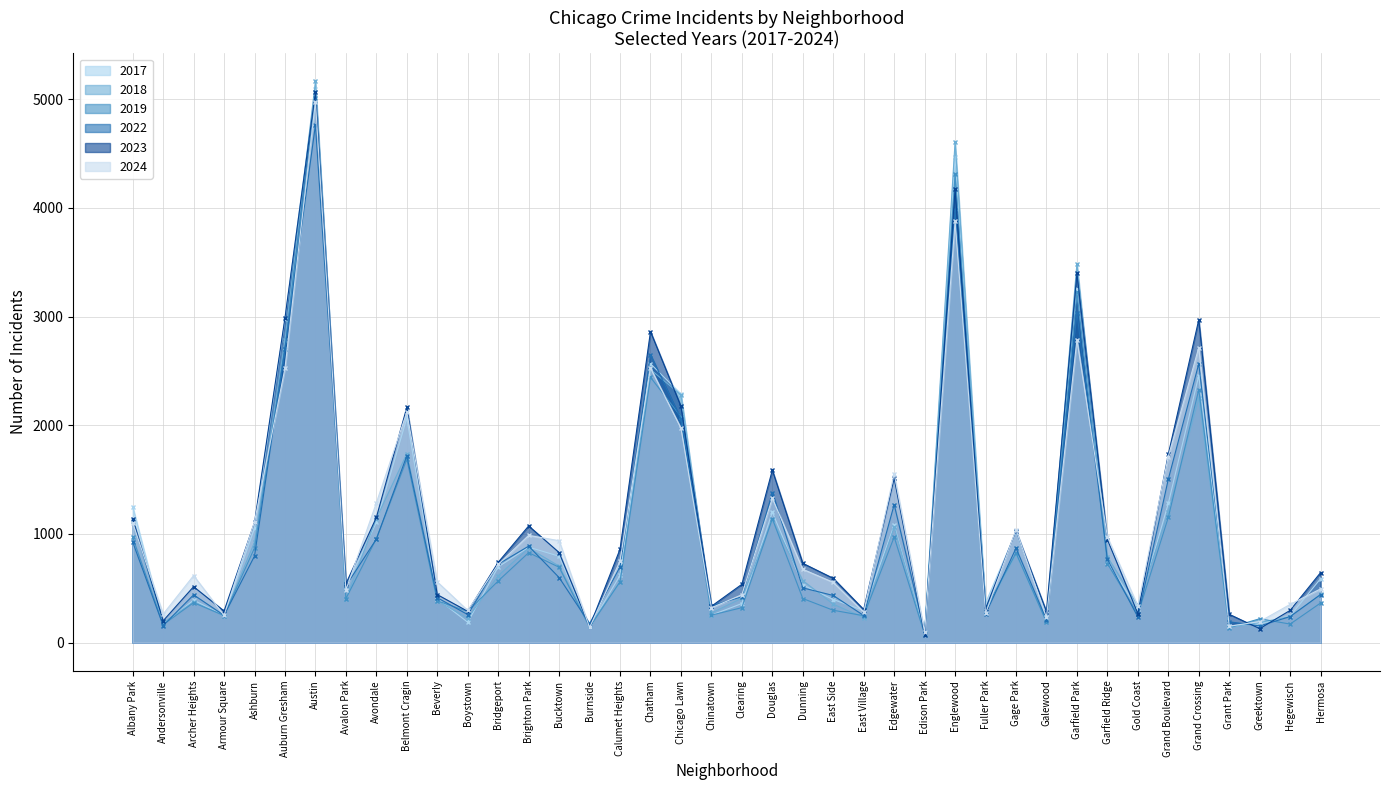

Which has a higher value, Andersonville or Grand Boulevard?

Grand Boulevard